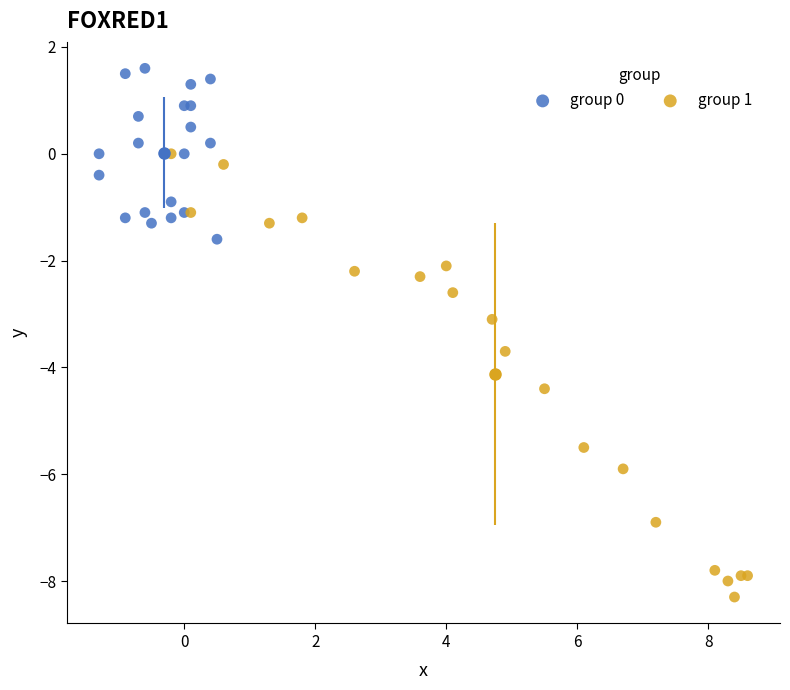

Which series reaches the maximum Y coordinate?

group 0